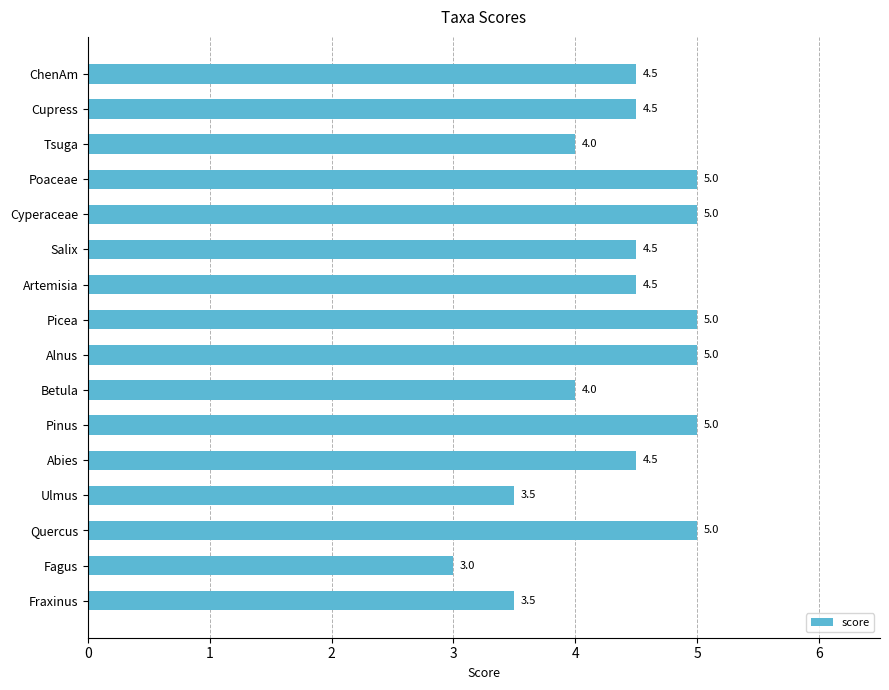

Reading top to bottom, transcribe all the data shown in this chart.

4.5	4.5	4.0	5.0	5.0	4.5	4.5	5.0	5.0	4.0	5.0	4.5	3.5	5.0	3.0	3.5